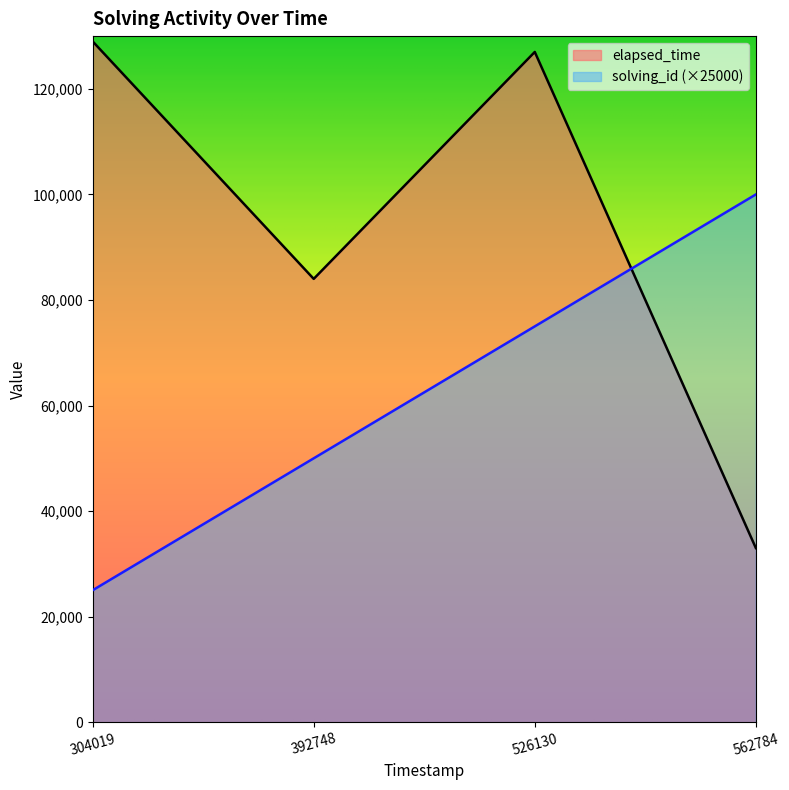

What is the greatest value displayed?

129000